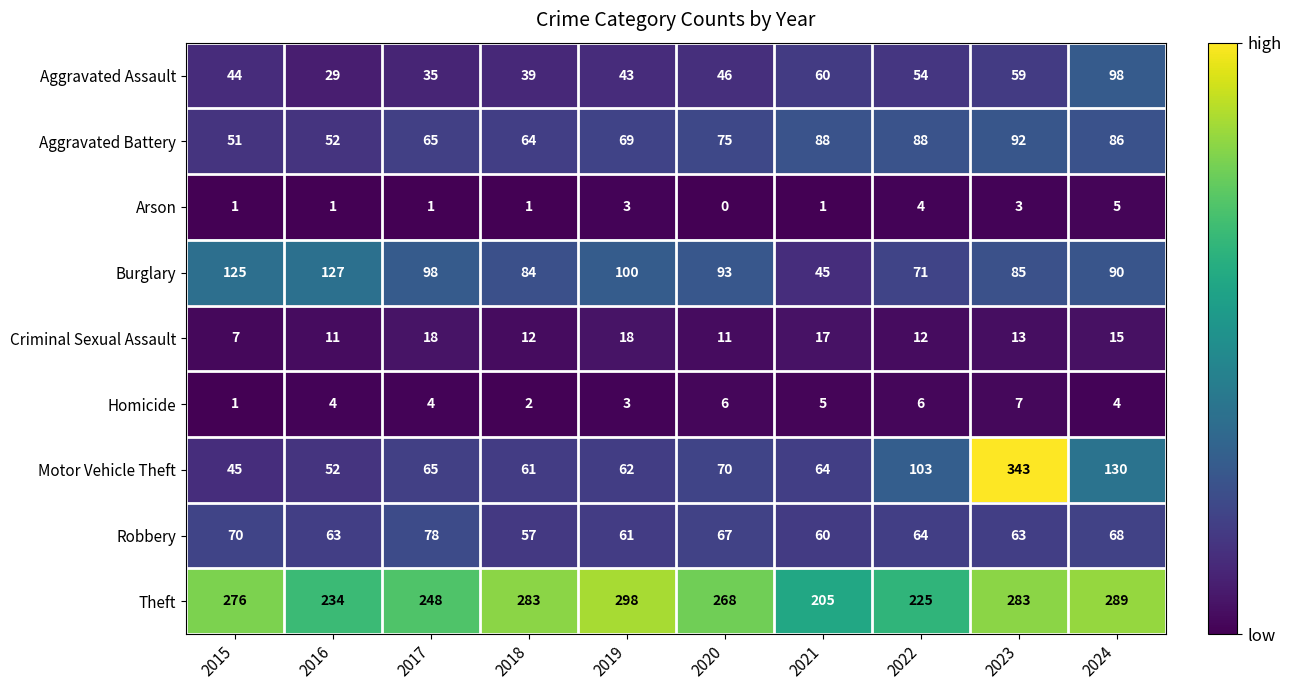

What is the sum of the Burglary values at 2015 and 2022?

196